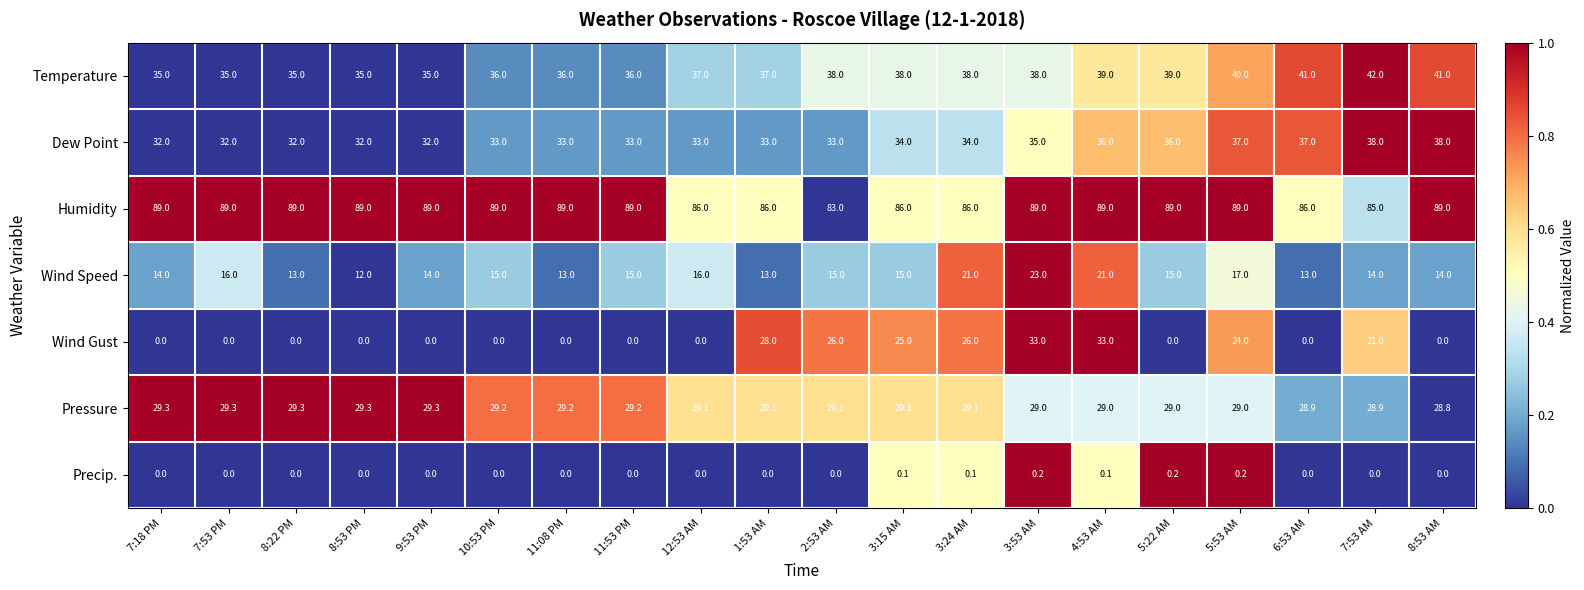

At which category is the sum across all series the highest?

3:53 AM